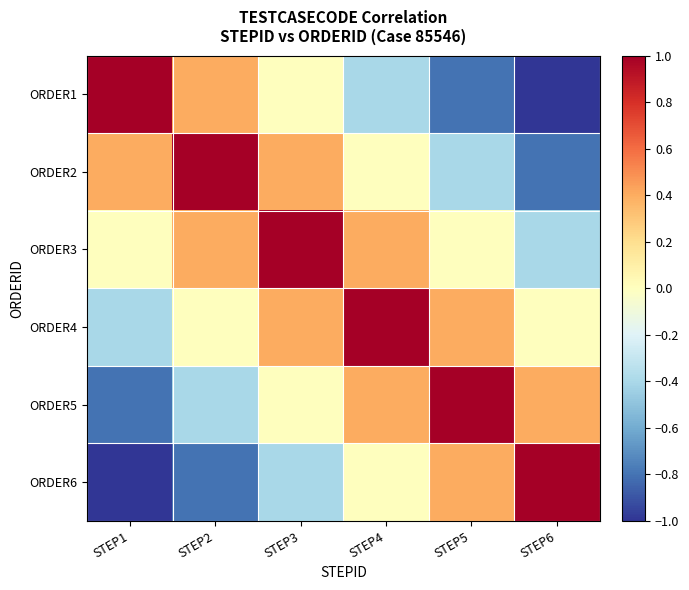

How many series are shown in this chart?

6